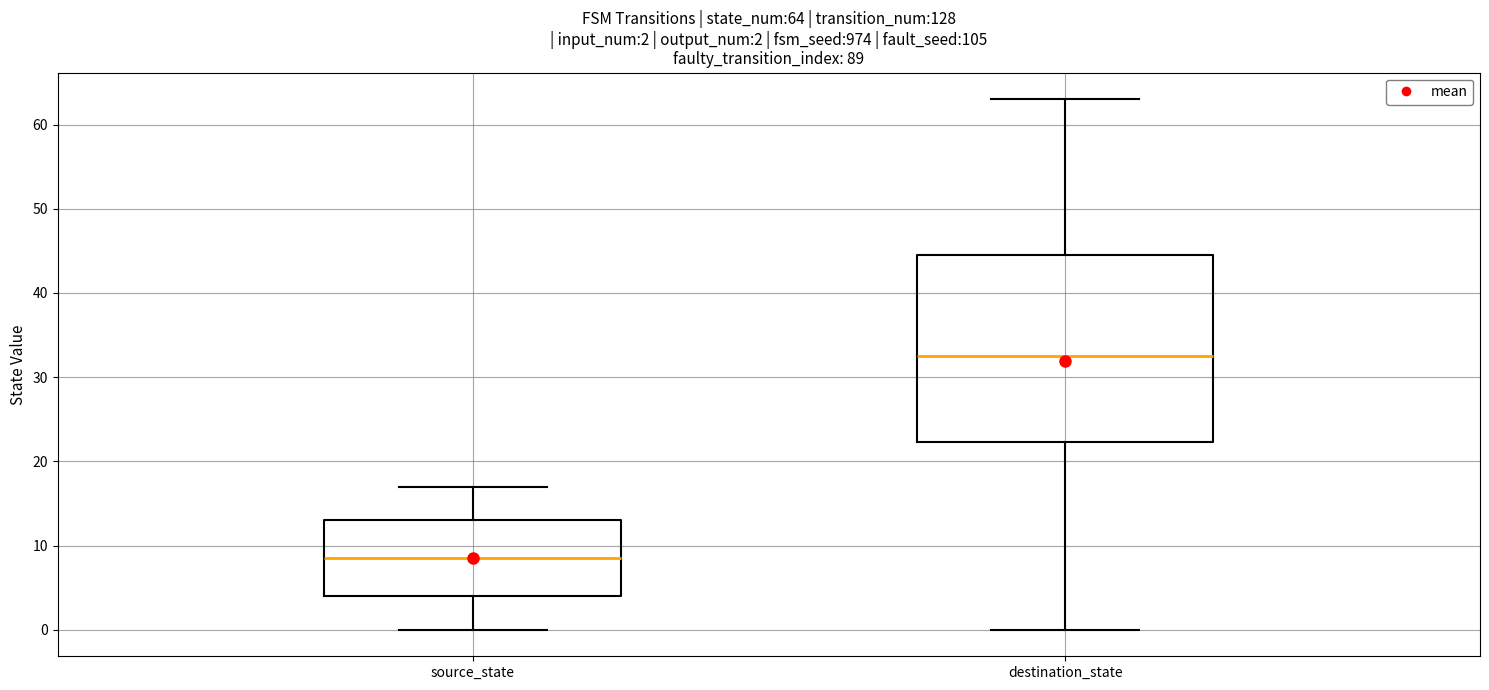

Comparing the boxes themselves (not the whiskers), which one is the tallest?

destination_state